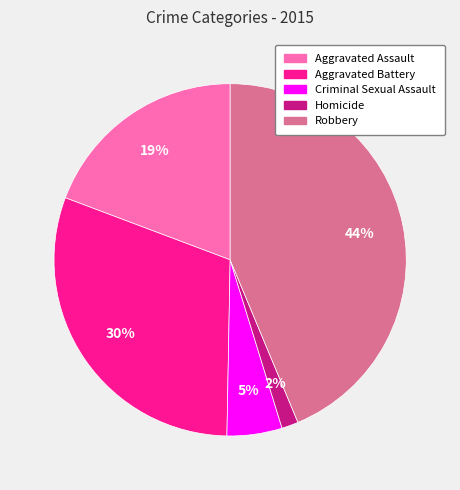

To the nearest percent, what is the average slice percentage?

20%